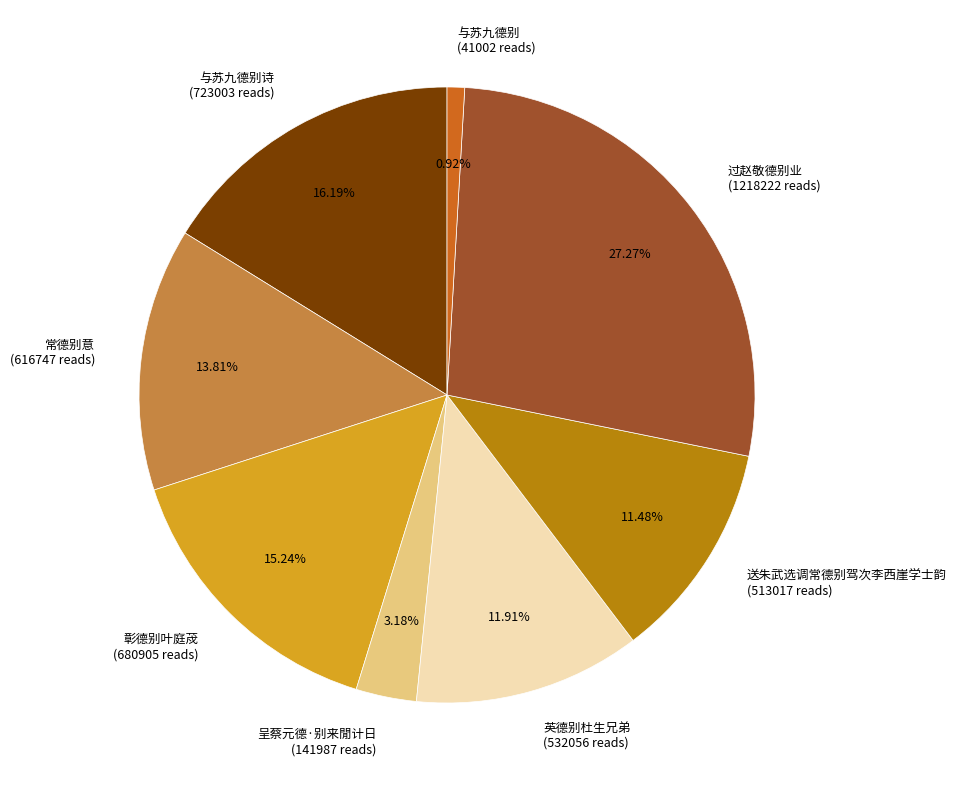

How many segments does this pie chart have?

8